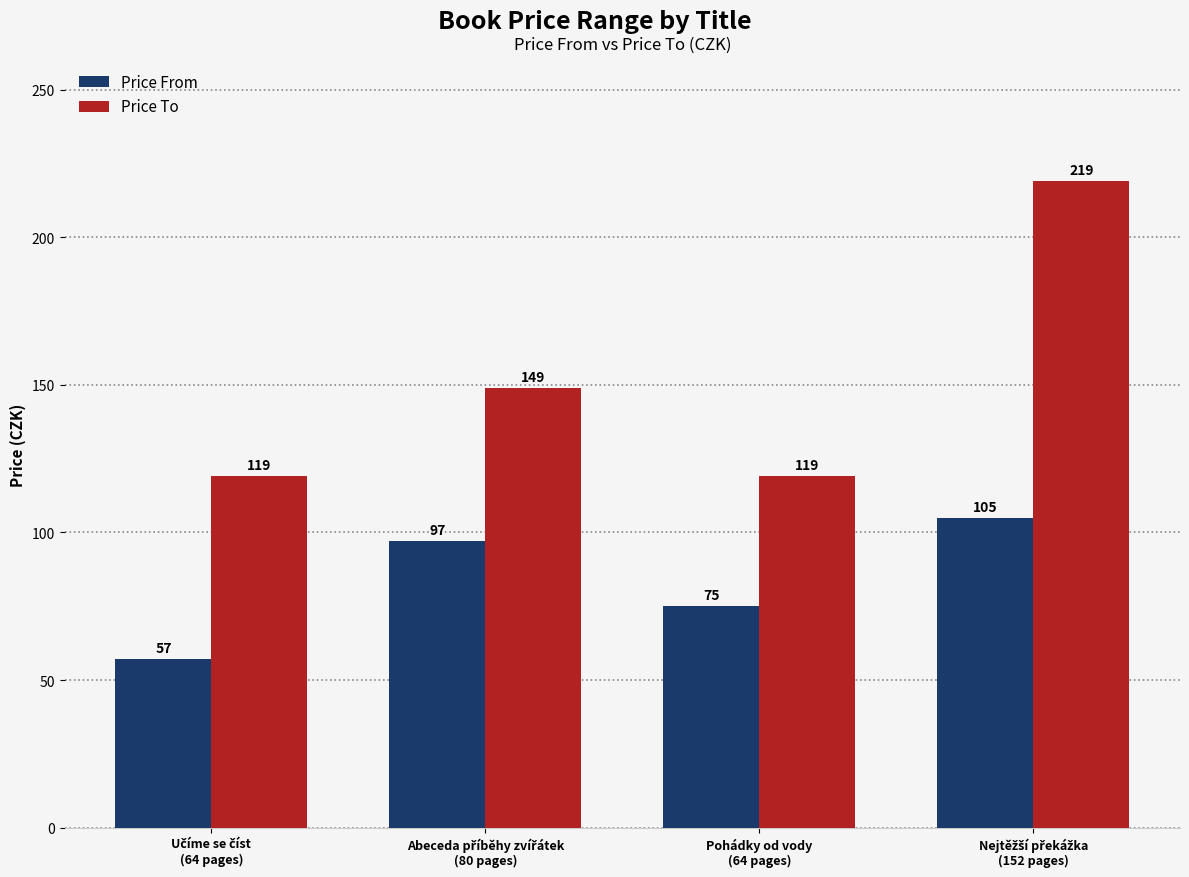

What is the smallest value displayed?

57